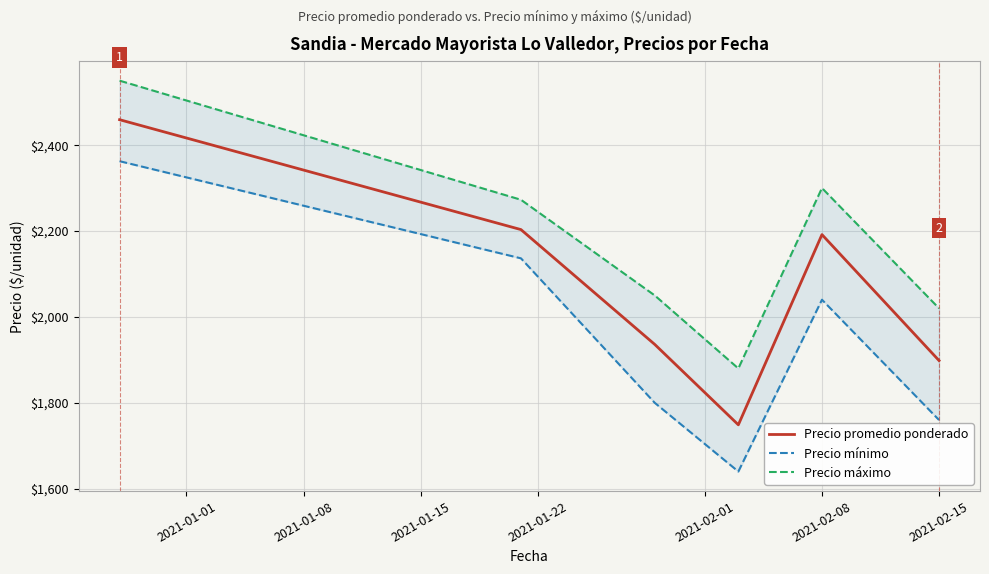

What is the difference between the maximum and minimum values in the Precio máximo series?

670.0